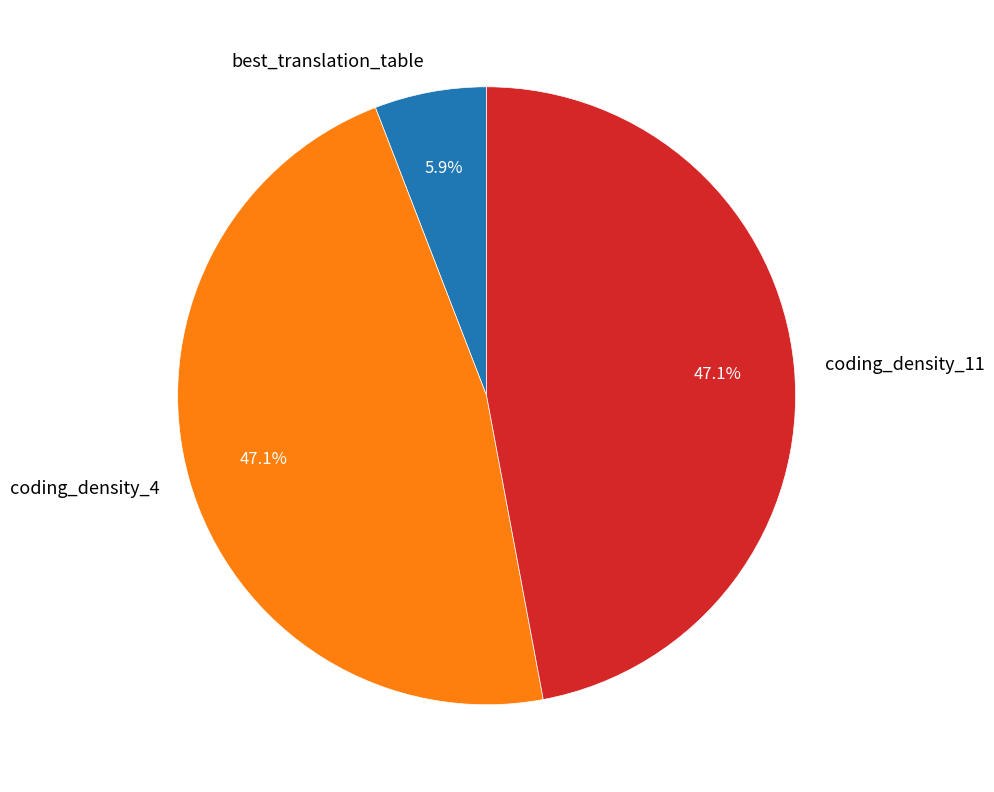

What is the ratio of the value at coding_density_4 to the value at best_translation_table?

8.0